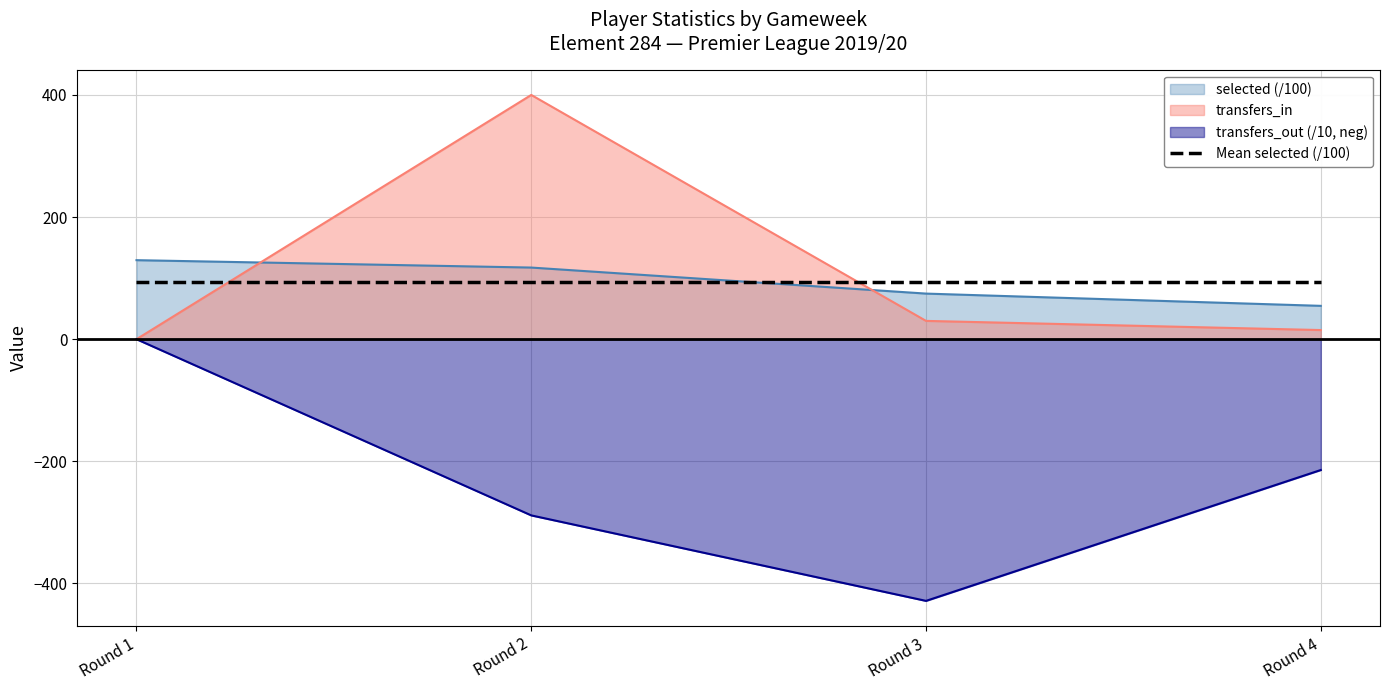

What is the difference between the selected values at Round 4 and Round 2?

62.7